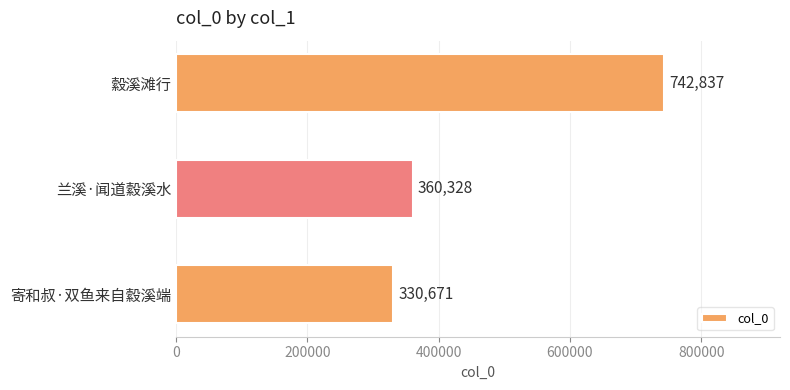

List the labels in order of value, smallest first.

寄和叔·双鱼来自縠溪端, 兰溪·闻道縠溪水, 縠溪滩行